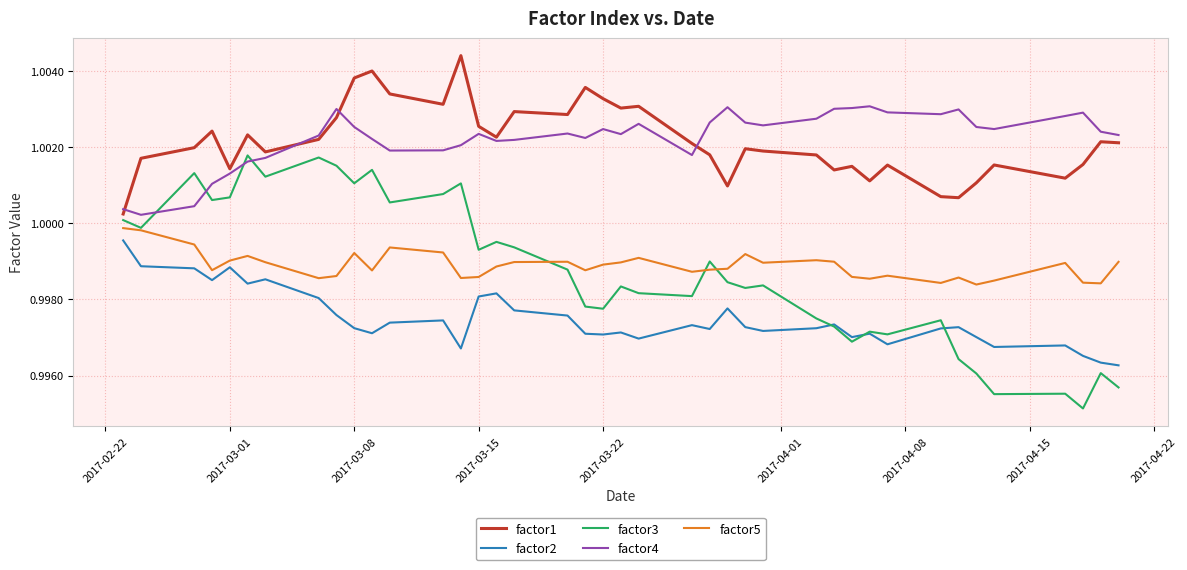

True or false: factor1 and factor5 intersect in this chart.

False